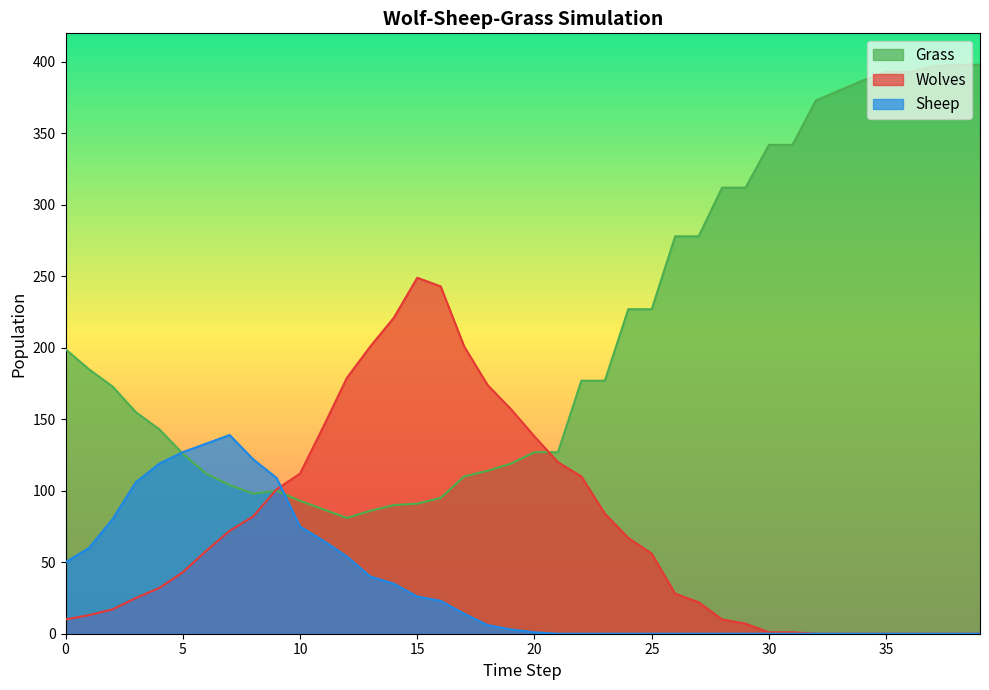

Count the number of categories in the chart.

40